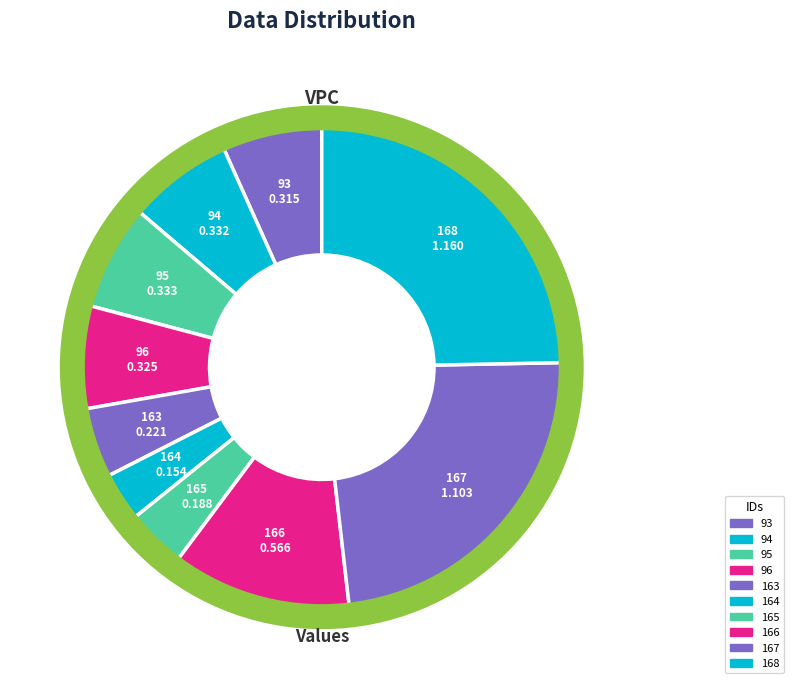

Combined, do 94 and 164 account for over 50%?

No